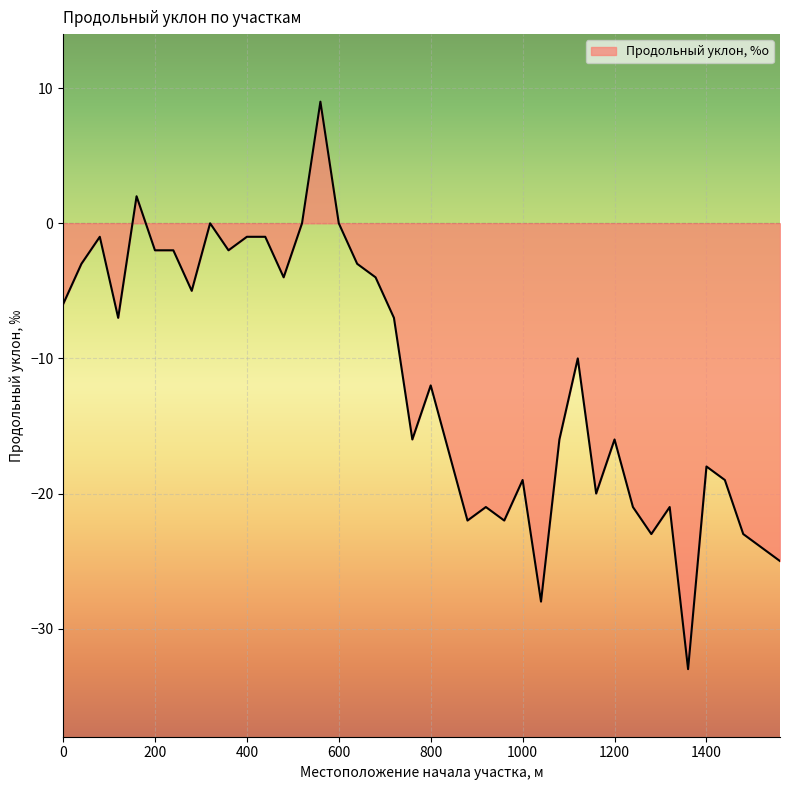

How many distinct data groups are displayed?

1